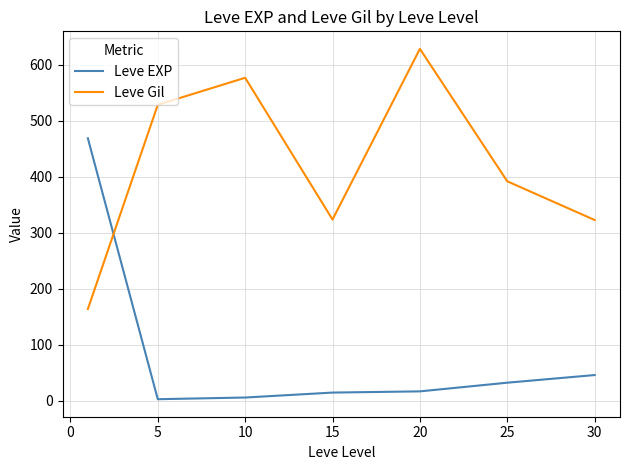

After their last crossing, which series has the higher values: Leve EXP or Leve Gil?

Leve Gil